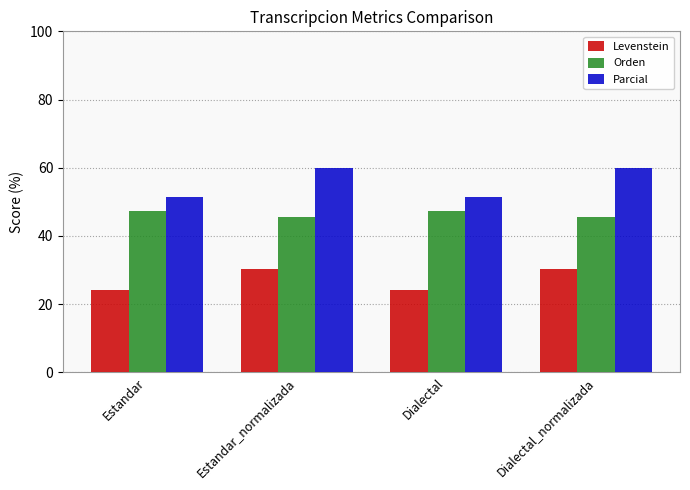

Which series has the largest total across all categories?

Parcial